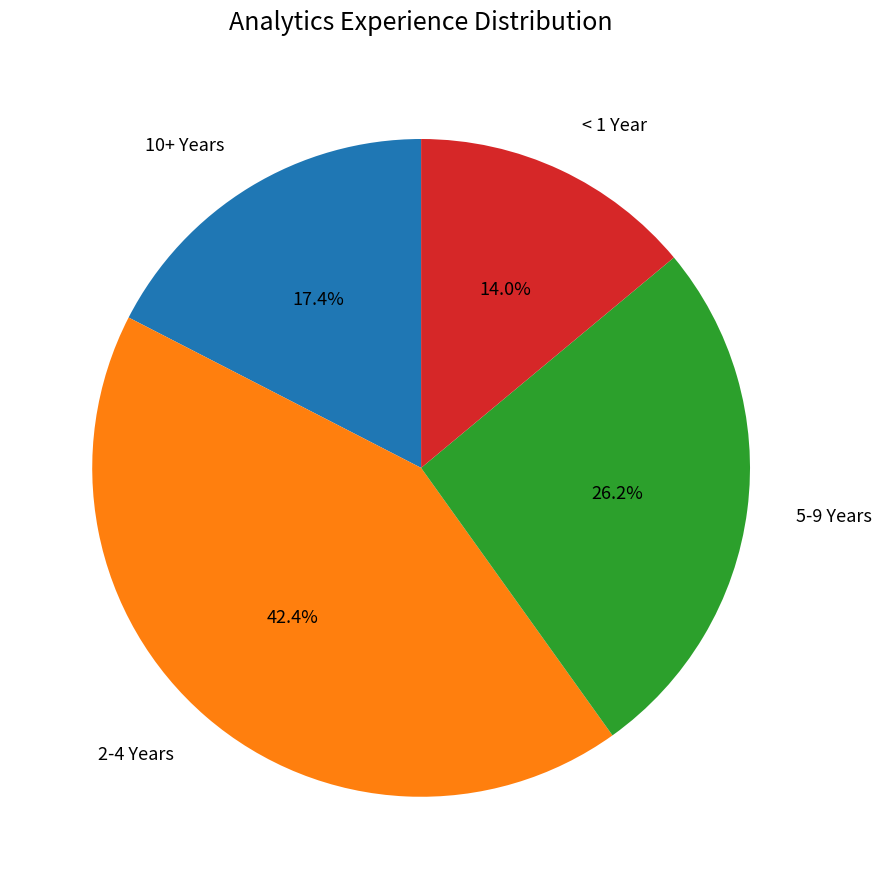

Is there any slice that represents more than half of the pie?

No